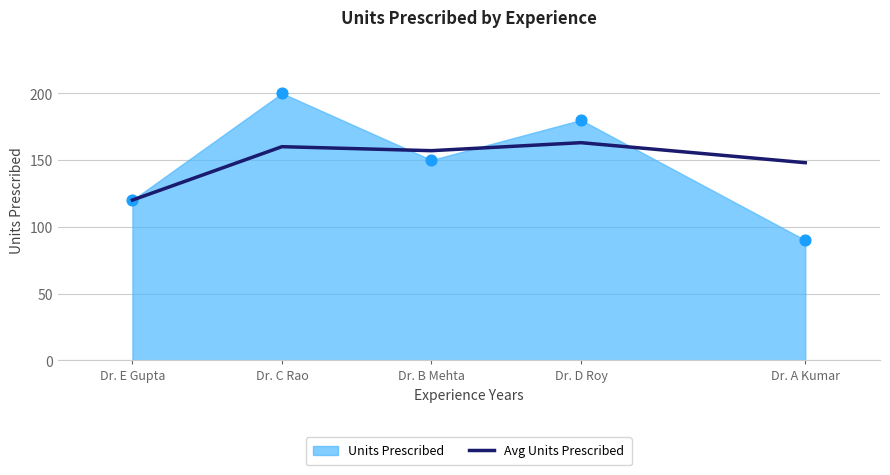

Approximately how many times larger is the value at Dr. A Kumar compared to Dr. E Gupta?

1.2